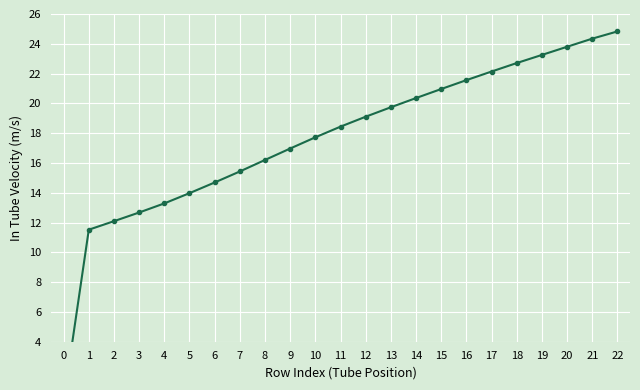

What is the ratio of the value at 4 to the value at 21?

0.5